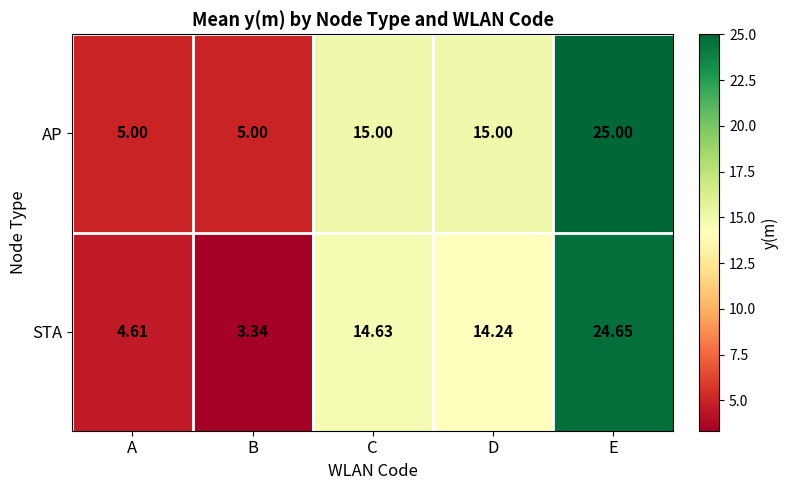

Which category has the highest value in the STA series?

E